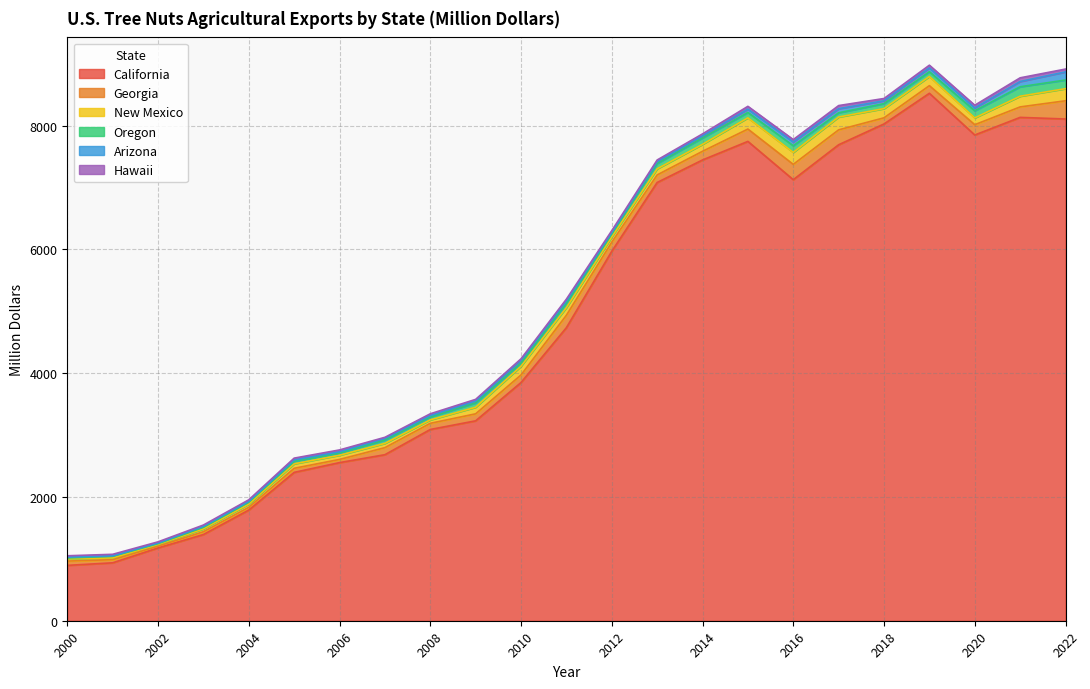

At which category does Georgia reach its first local valley?

2002